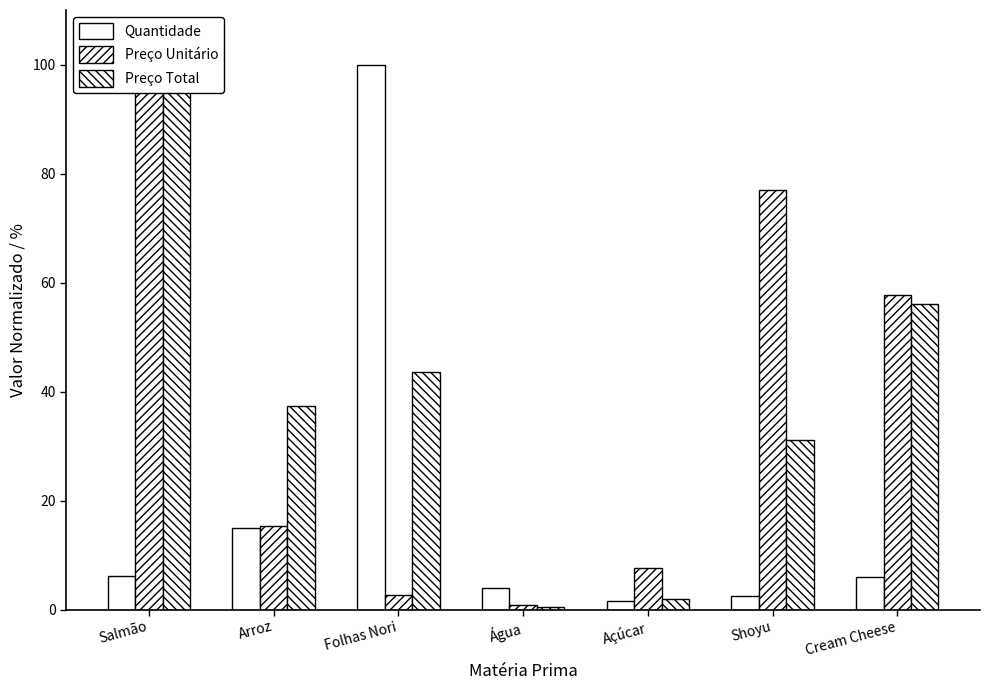

What is the label of the 6th bar from the right?

Arroz